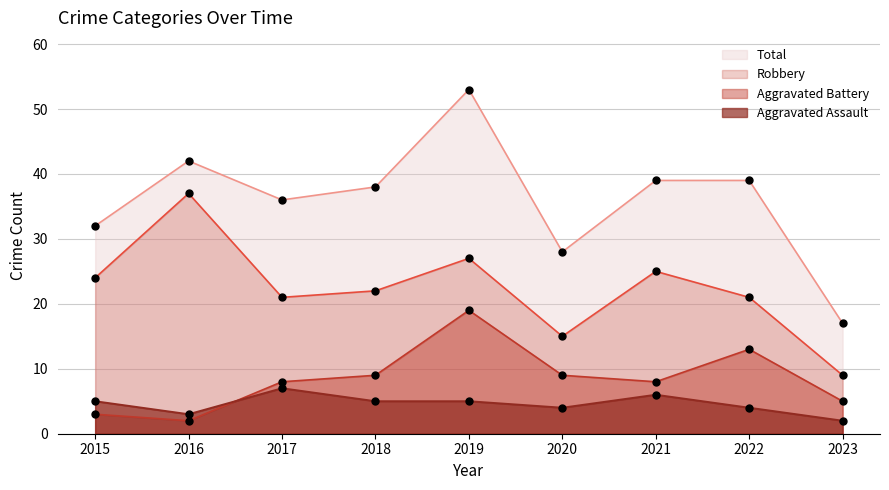

At how many categories does at least one series exceed 47?

1